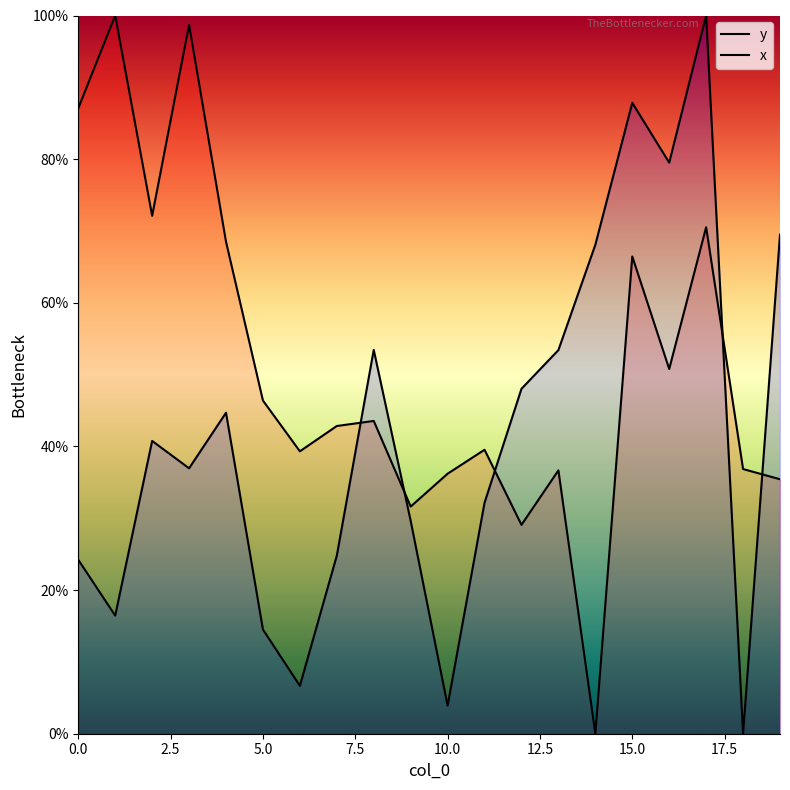

How many lines are shown in the chart?

2